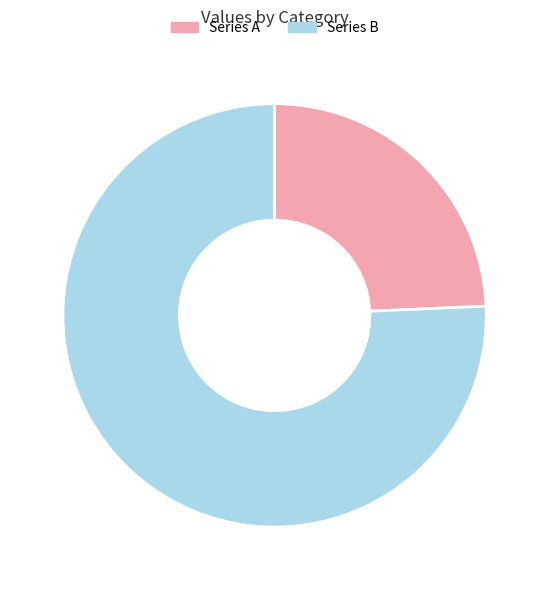

Does Series A represent more than half of the total?

No